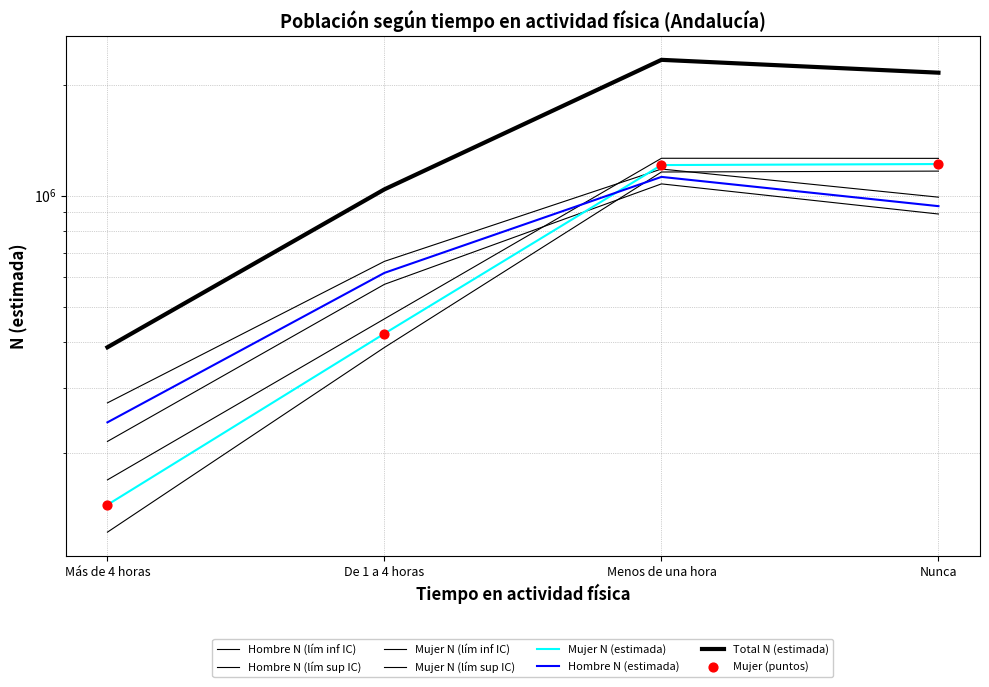

Is the value of Mujer N (lím inf IC) at Nunca greater than the value of Hombre N (lím inf IC) at De 1 a 4 horas?

Yes